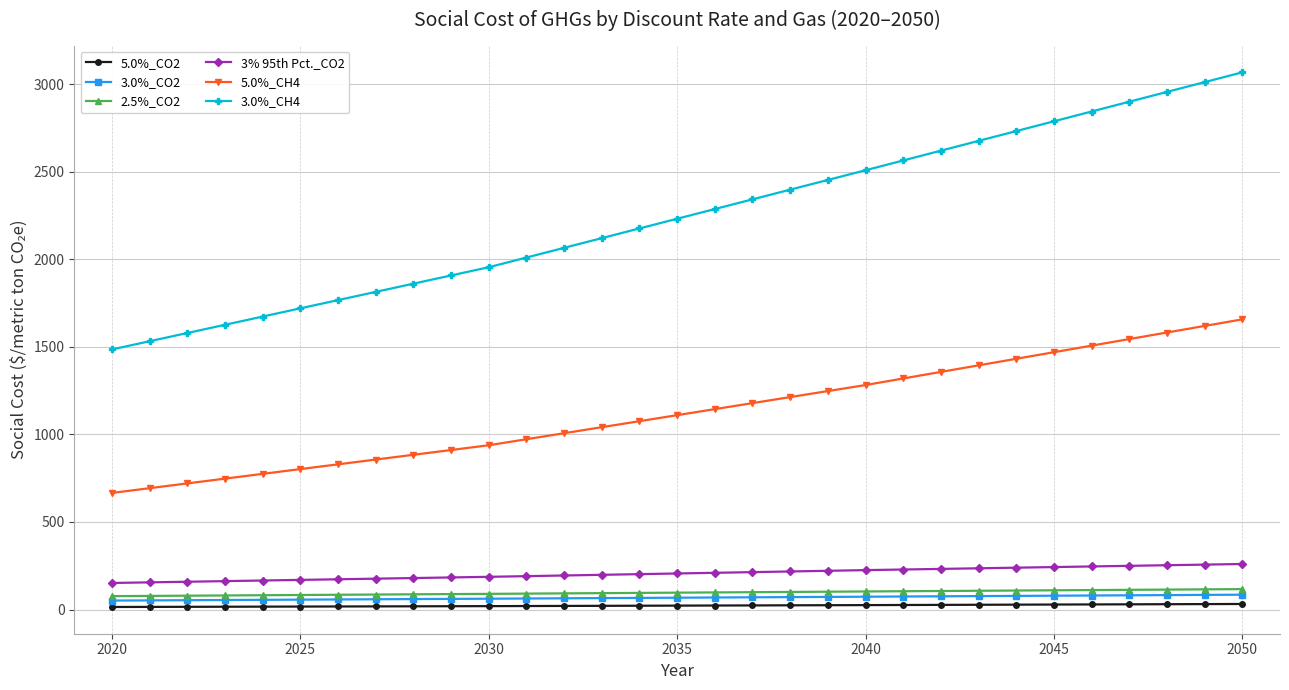

What is the highest value of the 3.0%_CO2 series?

84.7